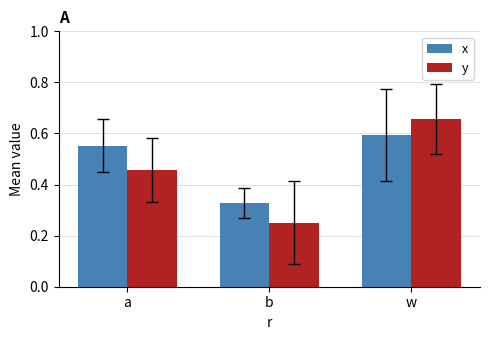

Which series has the largest total across all categories?

x